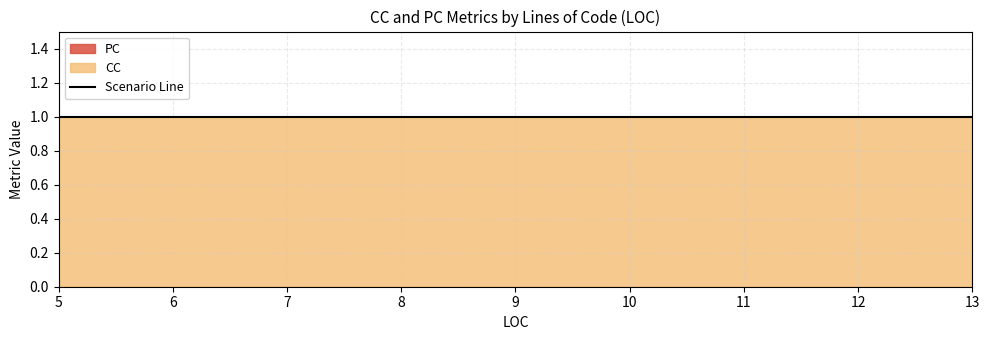

How many distinct data groups are displayed?

2